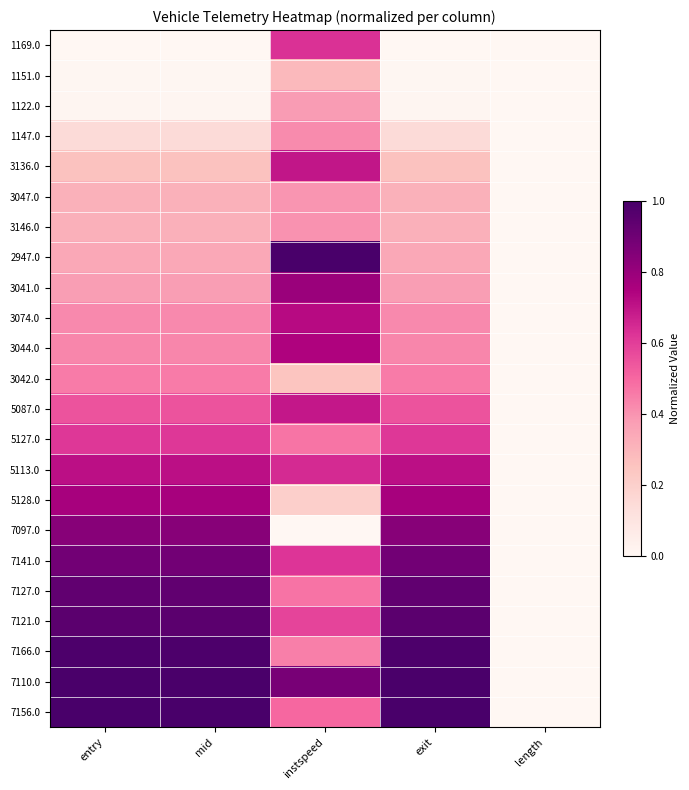

At which category is the sum across all series the highest?

exit